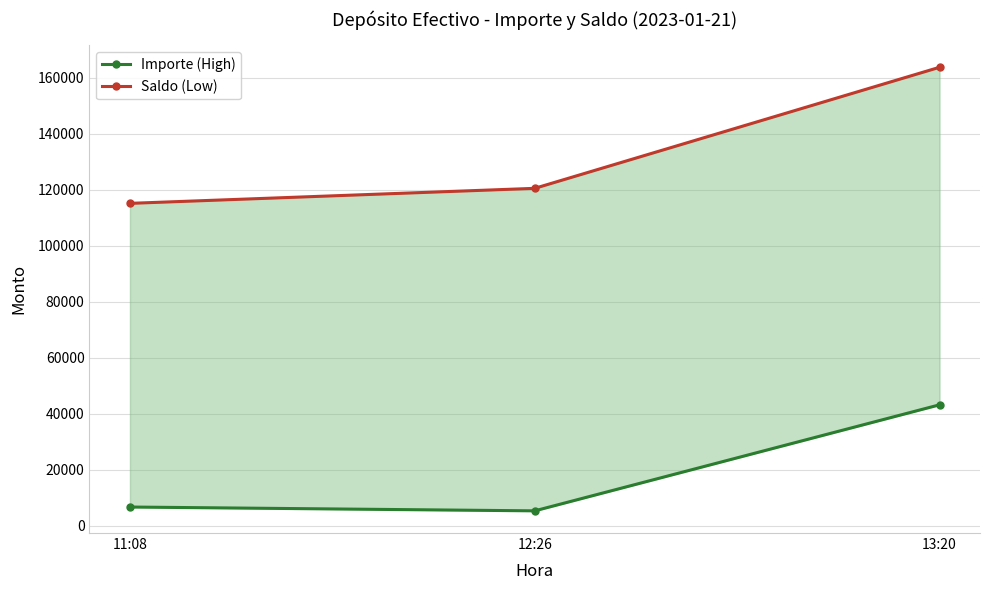

Which series has the widest spread of values?

Saldo (Low)